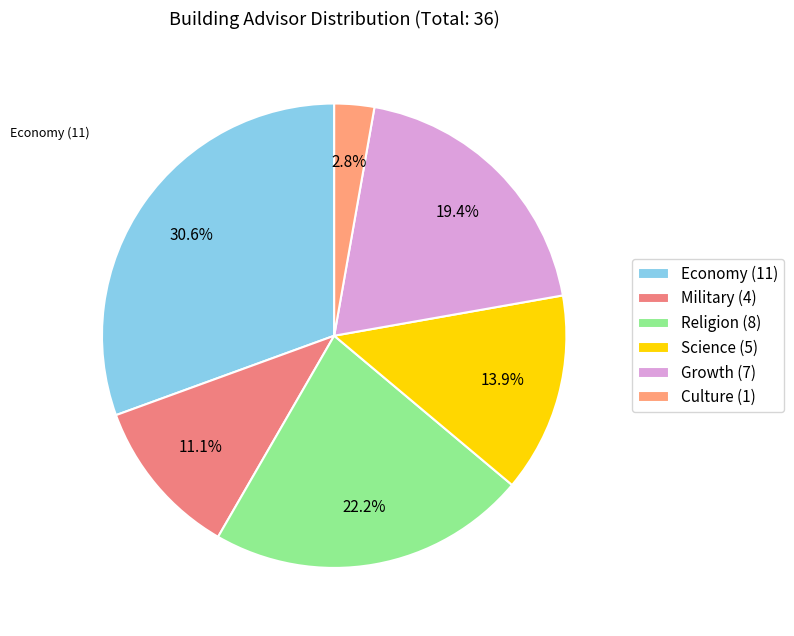

Is there any slice that represents more than half of the pie?

No